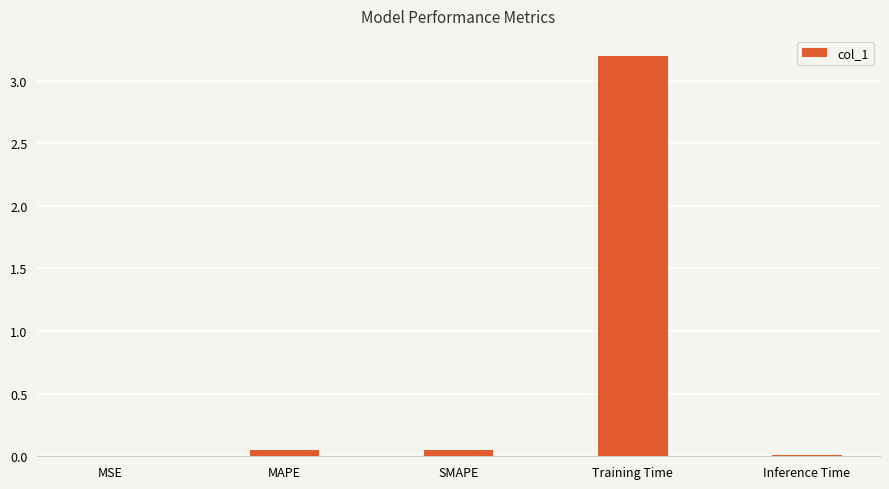

The value at Training Time is 3.2. True or false?

True